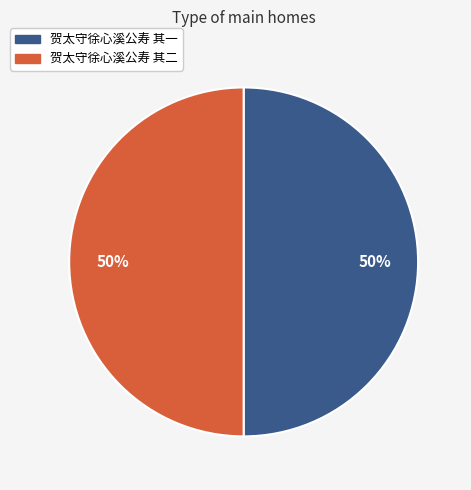

True or false: 贺太守徐心溪公寿 其二 accounts for 50% of the total.

True